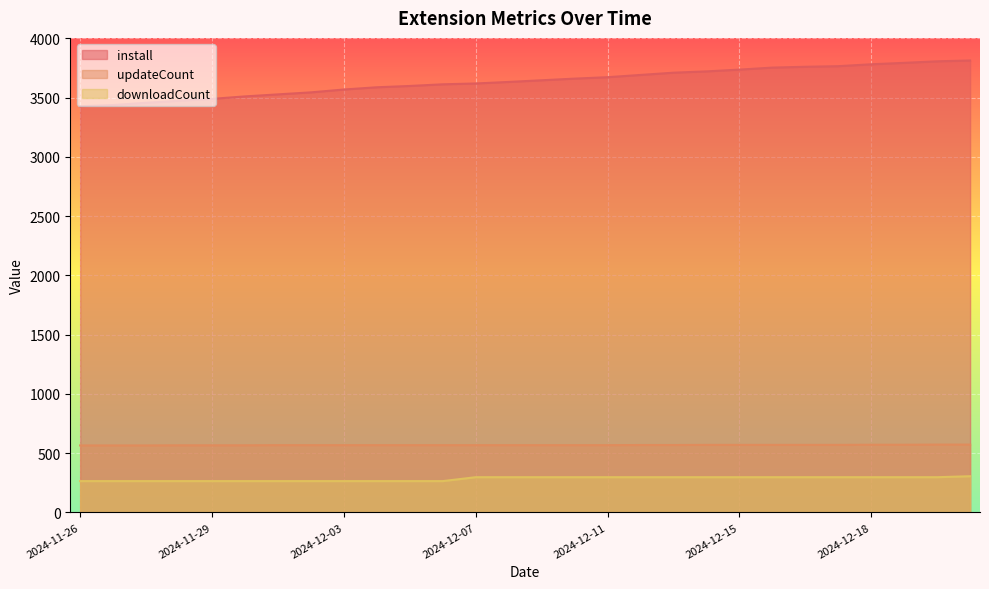

Which label corresponds to the largest value in the chart?

2024-12-21